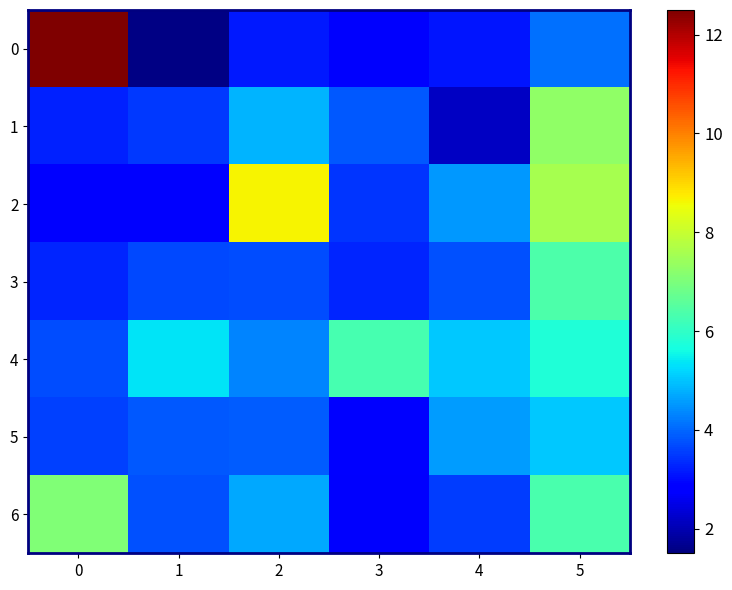

At 2, list the series in order from smallest to largest.

0, 3, 5, 4, 6, 1, 2